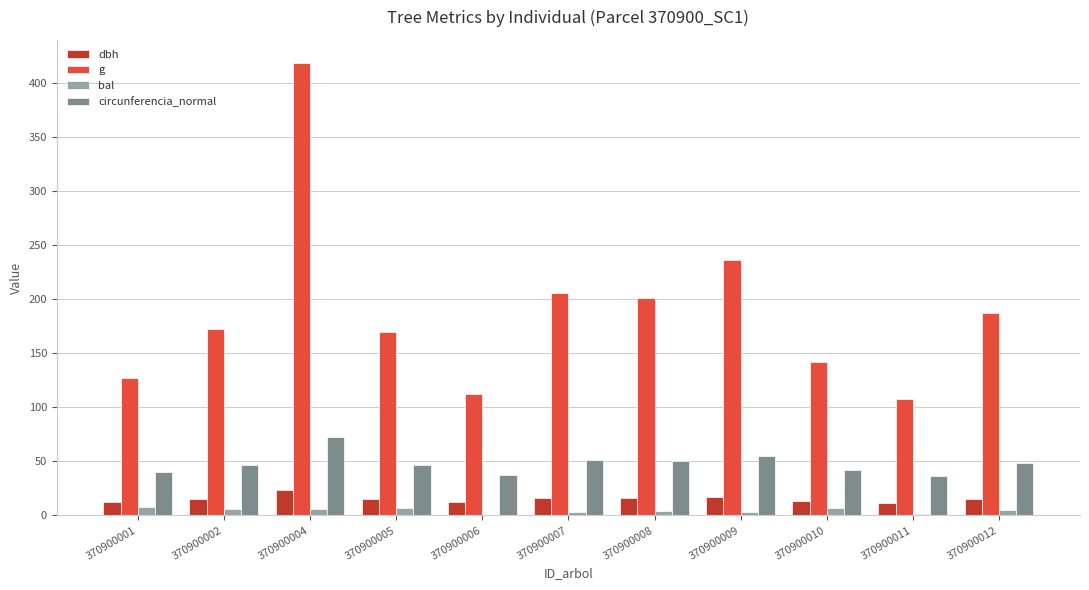

Where is g nearest to the value 263?

370900009